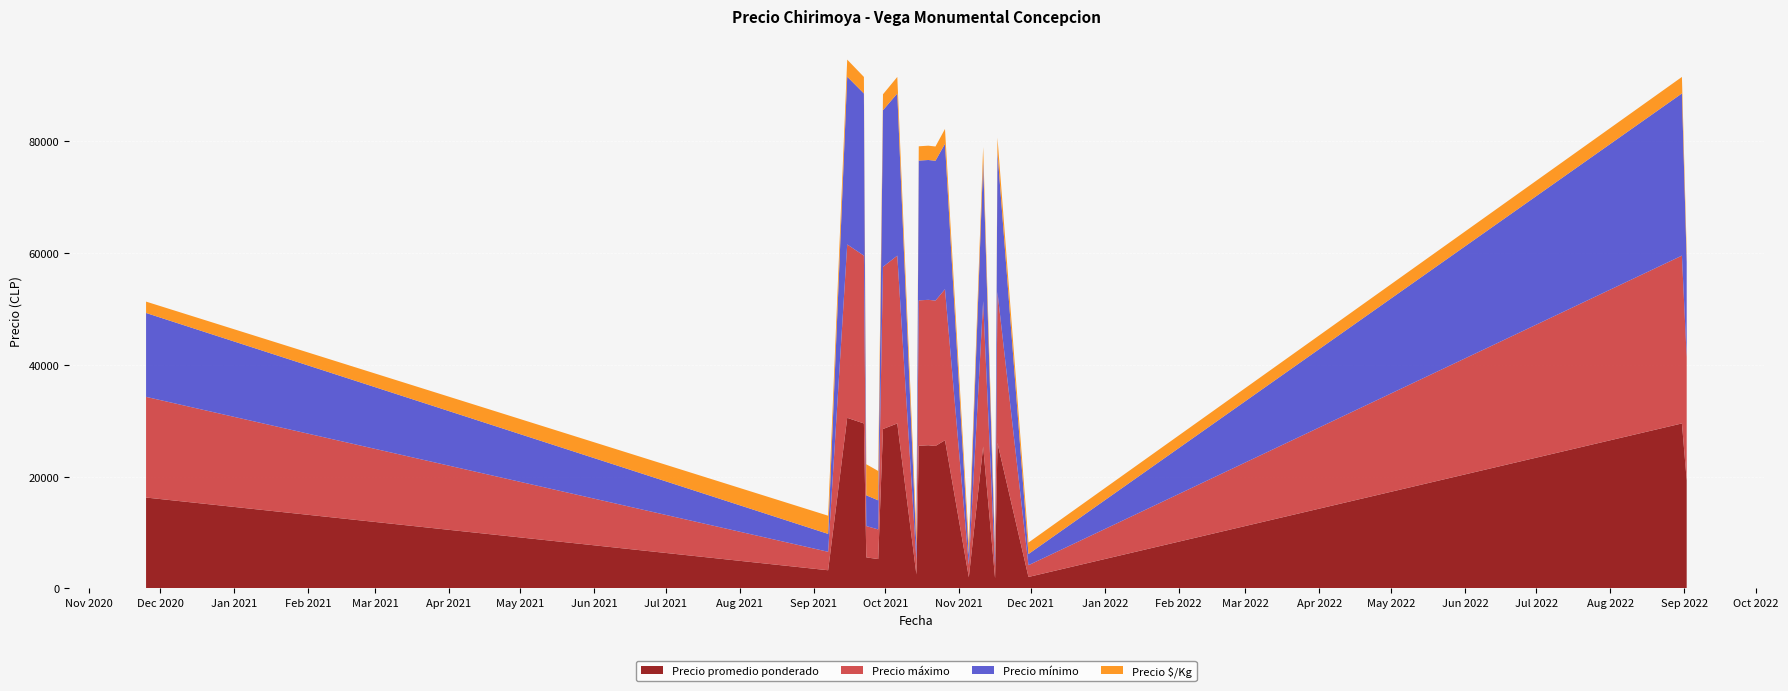

Reading left to right, list all the values displayed in this chart.

Precio promedio ponderado: 2020-11-25=16250	2021-09-07=3250	2021-09-15=30500	2021-09-22=29500	2021-09-23=5550	2021-09-28=5250	2021-09-30=28500	2021-10-06=29500	2021-10-14=2500	2021-10-15=25500	2021-10-19=25600	2021-10-22=25467	2021-10-26=26500	2021-11-05=2000	2021-11-11=25375	2021-11-16=1825	2021-11-17=26000	2021-11-30=2050	2022-08-31=29500	2022-09-02=19333
Precio máximo: 2020-11-25=18000	2021-09-07=3300	2021-09-15=31000	2021-09-22=30000	2021-09-23=5600	2021-09-28=5300	2021-09-30=29000	2021-10-06=30000	2021-10-14=2600	2021-10-15=26000	2021-10-19=26000	2021-10-22=26000	2021-10-26=27000	2021-11-05=2200	2021-11-11=26000	2021-11-16=2000	2021-11-17=27000	2021-11-30=2100	2022-08-31=30000	2022-09-02=22000
Precio mínimo: 2020-11-25=15000	2021-09-07=3200	2021-09-15=30000	2021-09-22=29000	2021-09-23=5500	2021-09-28=5200	2021-09-30=28000	2021-10-06=29000	2021-10-14=2400	2021-10-15=25000	2021-10-19=25000	2021-10-22=25000	2021-10-26=26000	2021-11-05=1800	2021-11-11=25000	2021-11-16=1700	2021-11-17=25000	2021-11-30=2000	2022-08-31=29000	2022-09-02=17000
Precio $/Kg: 2020-11-25=2031	2021-09-07=3250	2021-09-15=3050	2021-09-22=2950	2021-09-23=5550	2021-09-28=5250	2021-09-30=2850	2021-10-06=2950	2021-10-14=2500	2021-10-15=2550	2021-10-19=2560	2021-10-22=2547	2021-10-26=2650	2021-11-05=2000	2021-11-11=2538	2021-11-16=1825	2021-11-17=2600	2021-11-30=2050	2022-08-31=2950	2022-09-02=1933